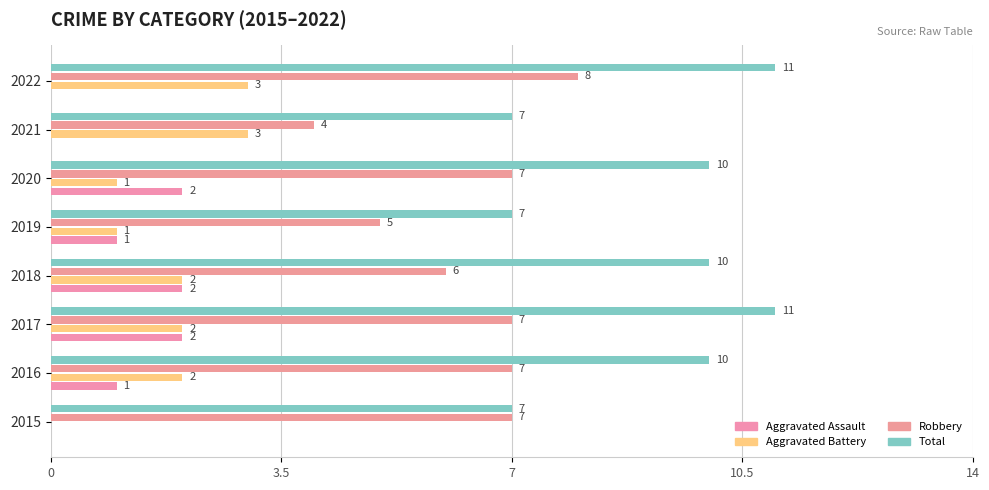

What is the difference between the maximum and second lowest values in the Robbery series?

3